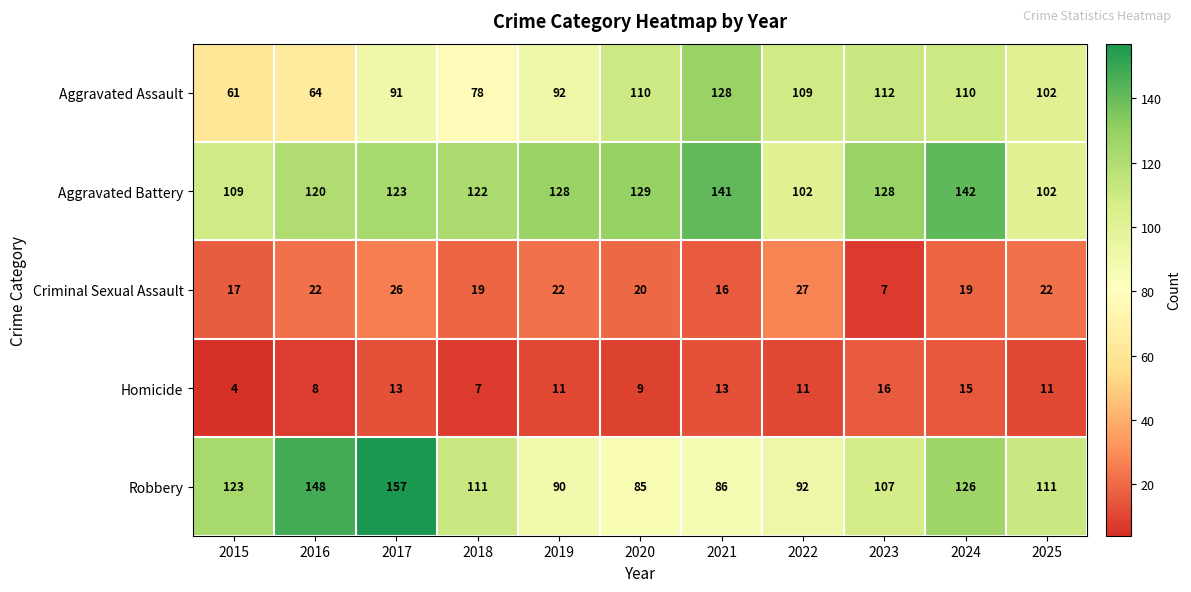

True or false: Homicide has a value of 21 at 2023.

False